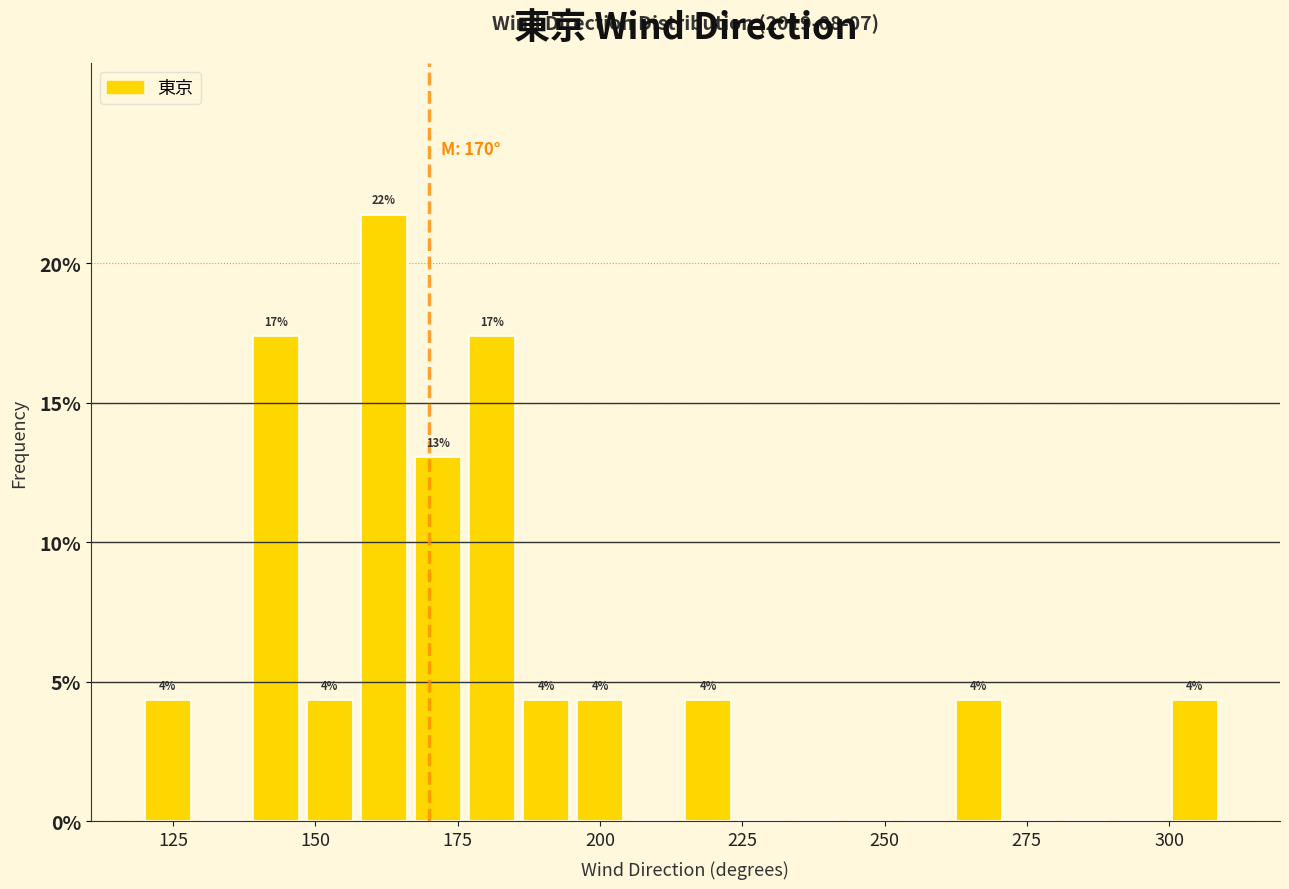

Read against the x-axis, roughly where is the centre of the tallest bar?

160